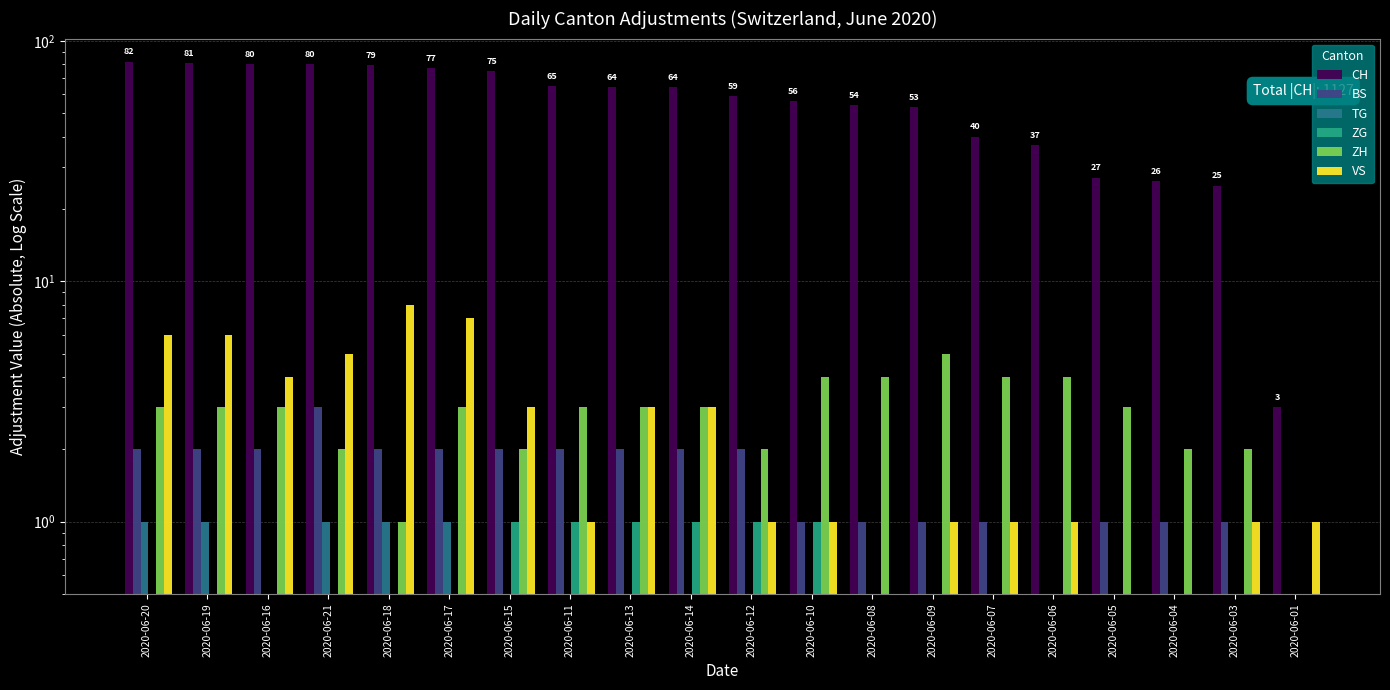

At which label is TG closest to 0?

2020-06-16